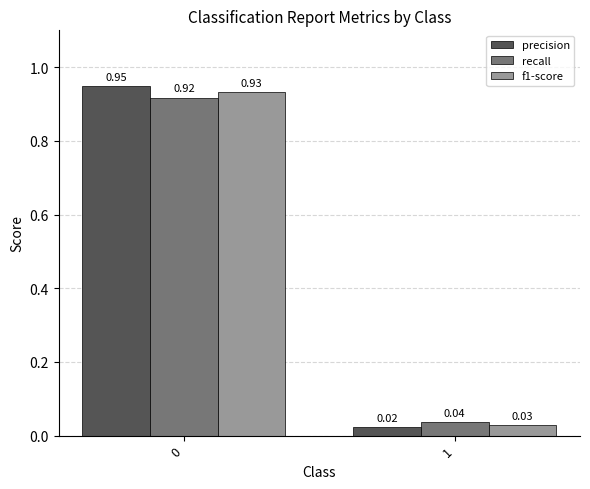

How many bars are there in each group?

3